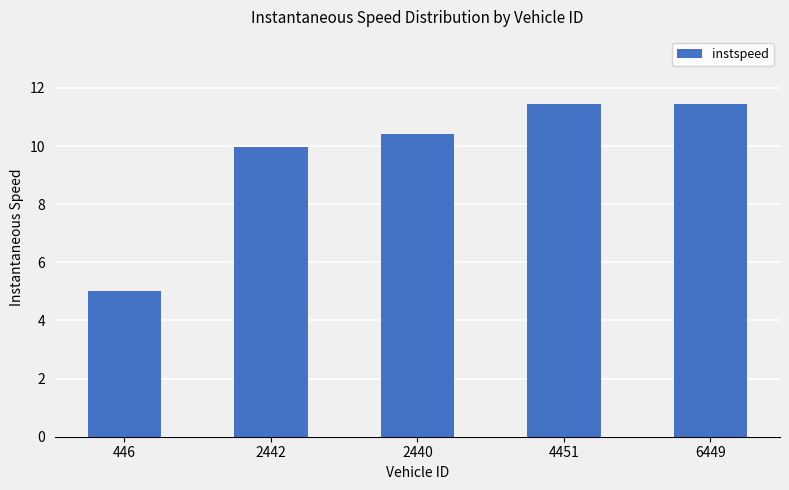

What is the greatest value displayed?

11.5